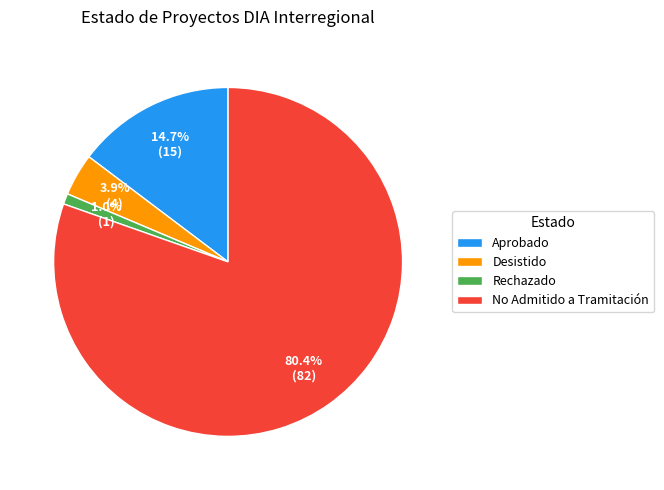

To the nearest percent, what is the difference between the Desistido and Aprobado slice percentages?

11%